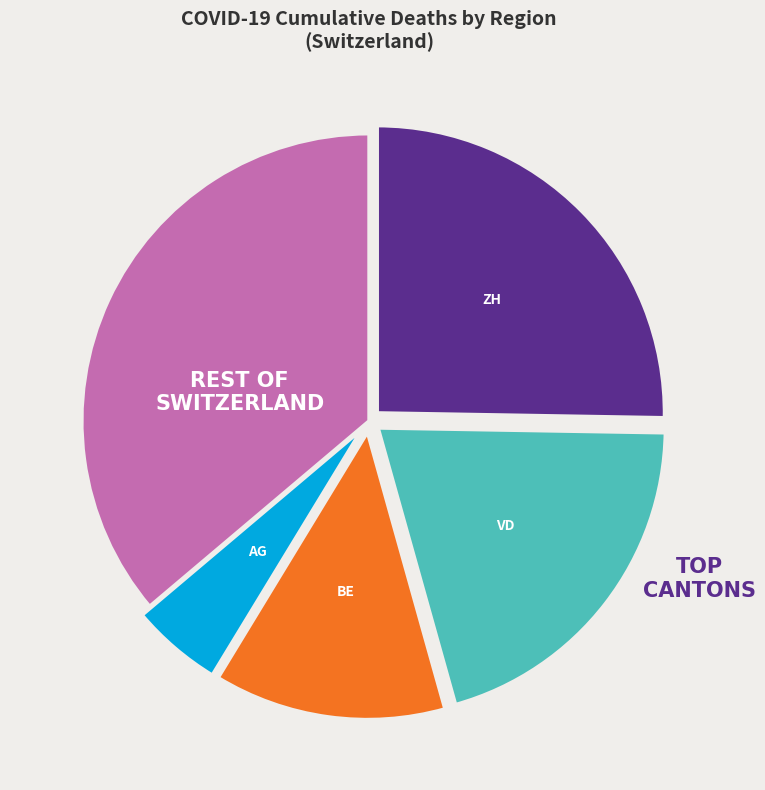

Is there a majority slice in this chart?

No